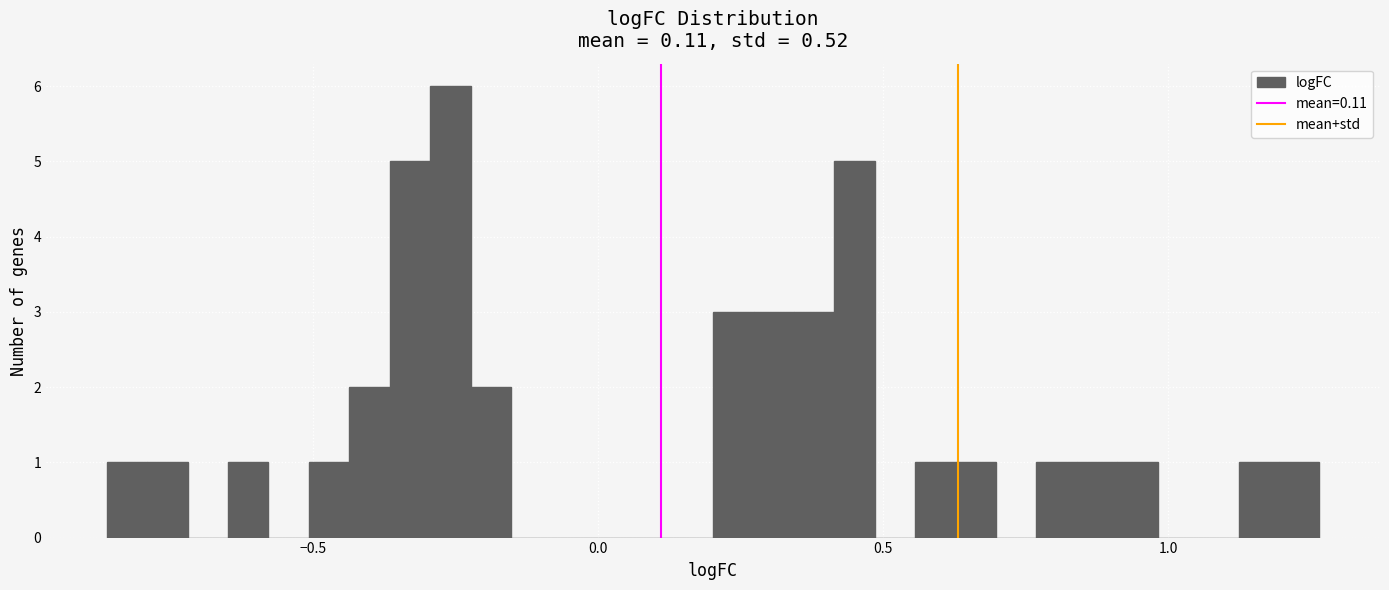

Around what value on the x-axis is the tallest bar? Give the approximate position of its centre, as read against the axis.

-0.25